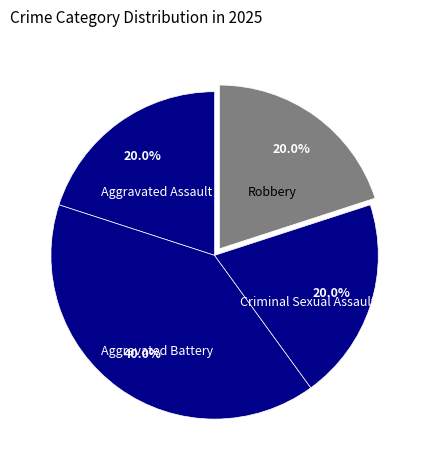

How many segments does this pie chart have?

4